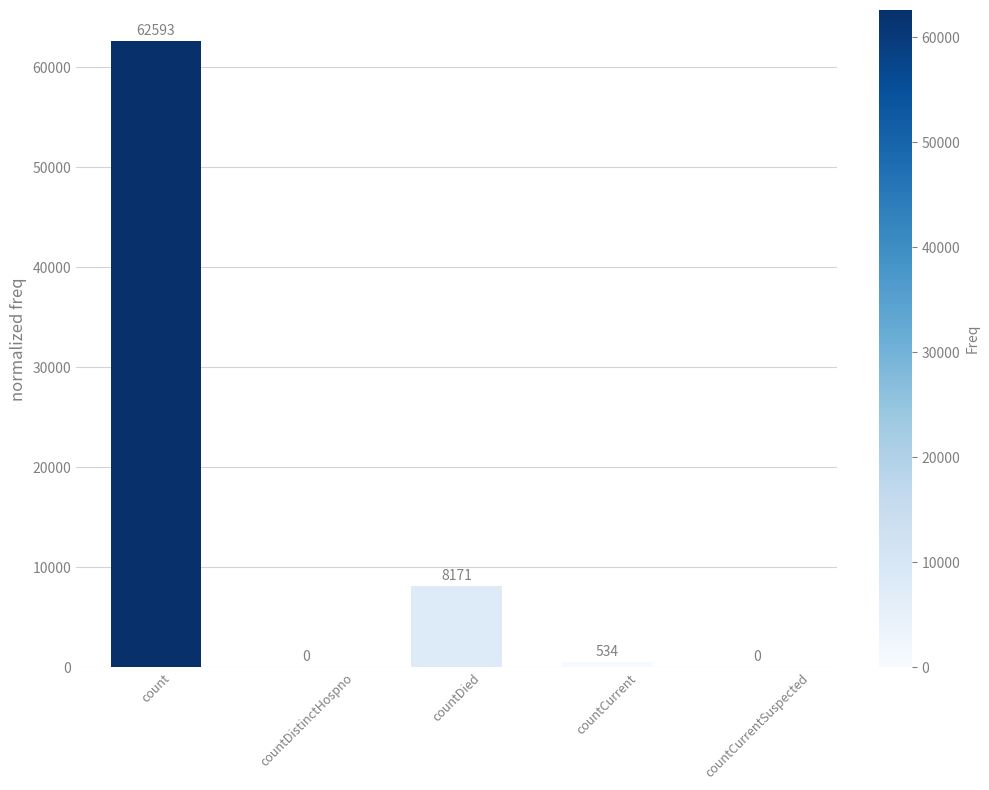

The value at countCurrent is 534. True or false?

True